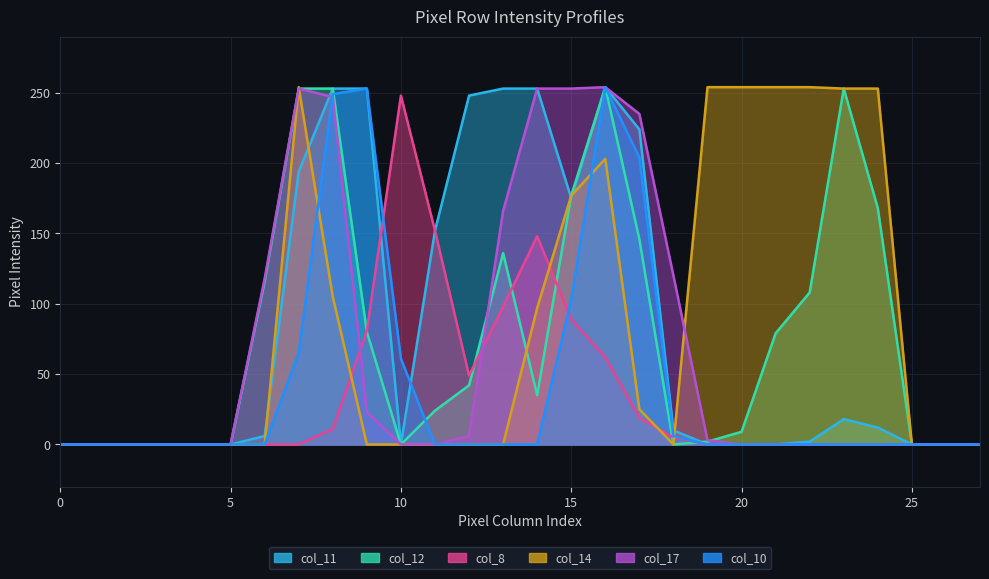

Which series has the largest total across all categories?

col_14